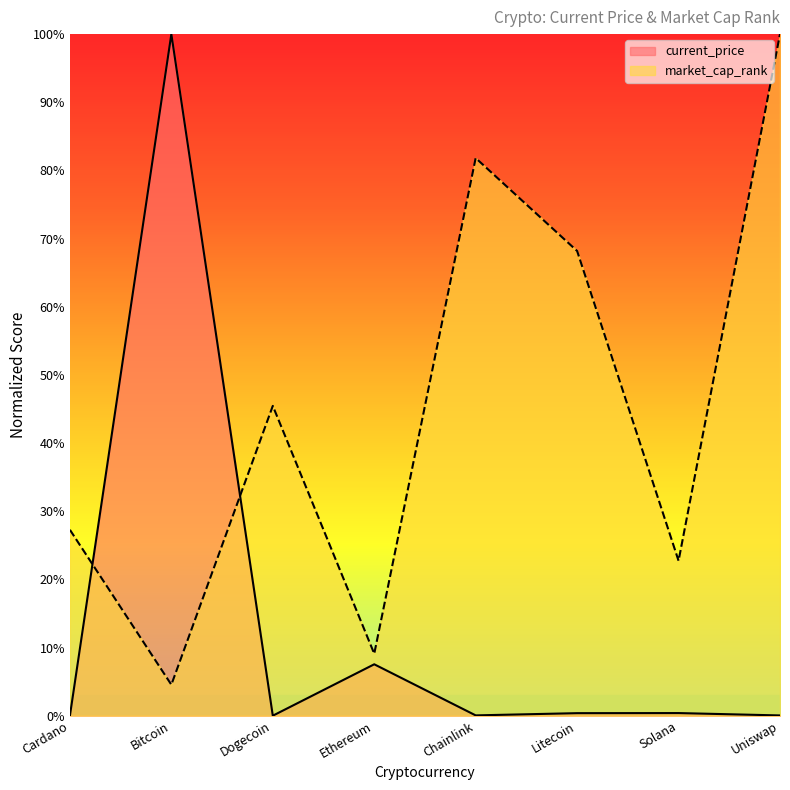

How many lines are shown in the chart?

2